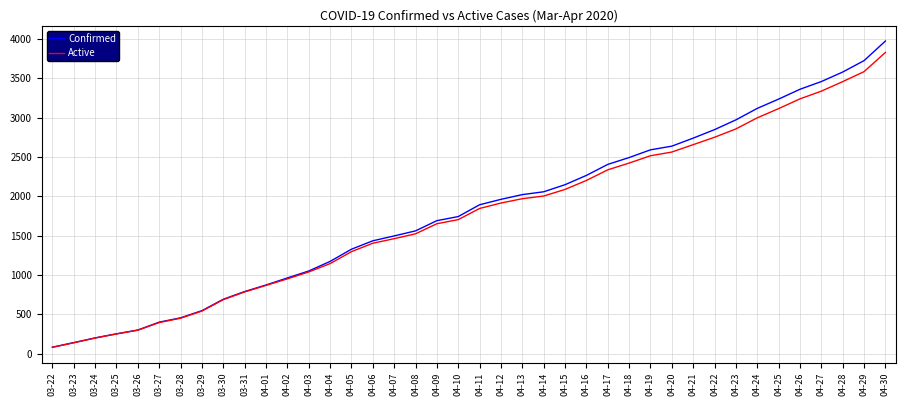

Reading right to left, extract all data points from this chart.

Confirmed: 04-30=3972	04-29=3723	04-28=3578	04-27=3457	04-26=3359	04-25=3234	04-24=3116	04-23=2970	04-22=2846	04-21=2738	04-20=2636	04-19=2589	04-18=2491	04-17=2404	04-16=2264	04-15=2146	04-14=2056	04-13=2020	04-12=1960	04-11=1891	04-10=1741	04-09=1689	04-08=1559	04-07=1495	04-06=1433	04-05=1326	04-04=1171	04-03=1049	04-02=961	04-01=871	03-31=788	03-30=690	03-29=545	03-28=454	03-27=399	03-26=299	03-25=251	03-24=199	03-23=139	03-22=81
Active: 04-30=3827	04-29=3583	04-28=3456	04-27=3335	04-26=3237	04-25=3113	04-24=2996	04-23=2855	04-22=2749	04-21=2655	04-20=2561	04-19=2514	04-18=2421	04-17=2335	04-16=2200	04-15=2086	04-14=2002	04-13=1968	04-12=1913	04-11=1844	04-10=1702	04-09=1650	04-08=1522	04-07=1460	04-06=1402	04-05=1295	04-04=1143	04-03=1037	04-02=949	04-01=866	03-31=783	03-30=685	03-29=540	03-28=449	03-27=394	03-26=297	03-25=249	03-24=197	03-23=137	03-22=79